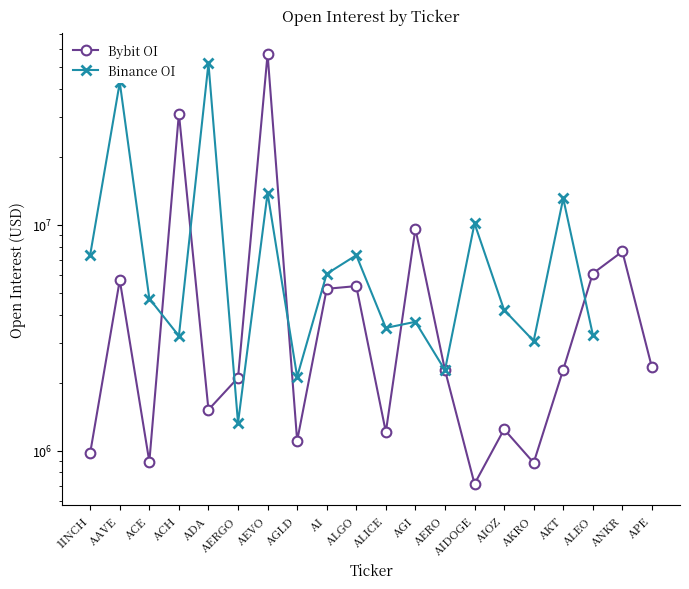

What is the minimum value for Binance OI?

1325022.0